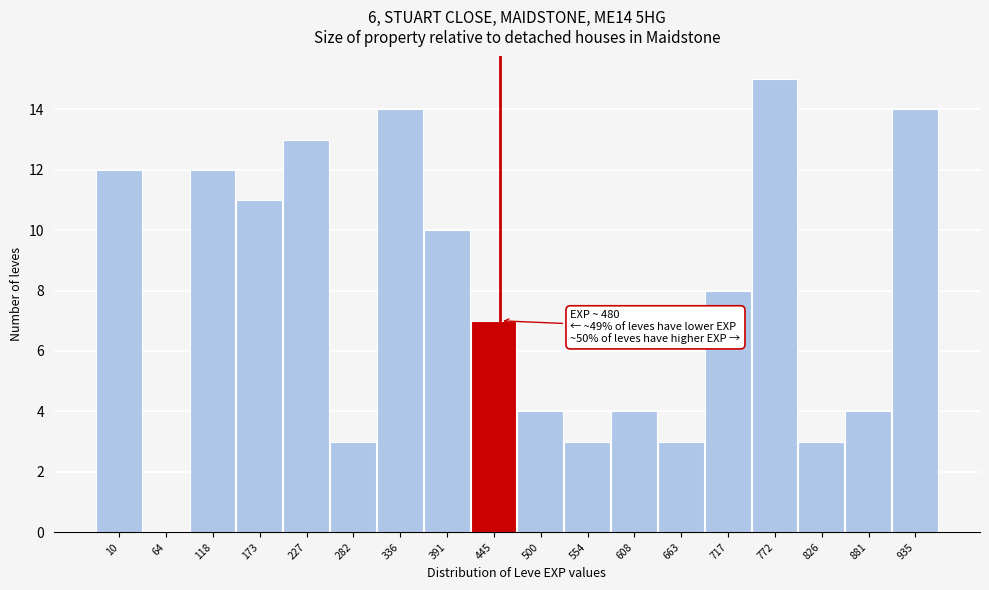

Reading left to right, list all the values displayed in this chart.

10=12	64=0	118=12	173=11	227=13	282=3	336=14	391=10	445=7	500=4	554=3	608=4	663=3	717=8	772=15	826=3	881=4	935=14